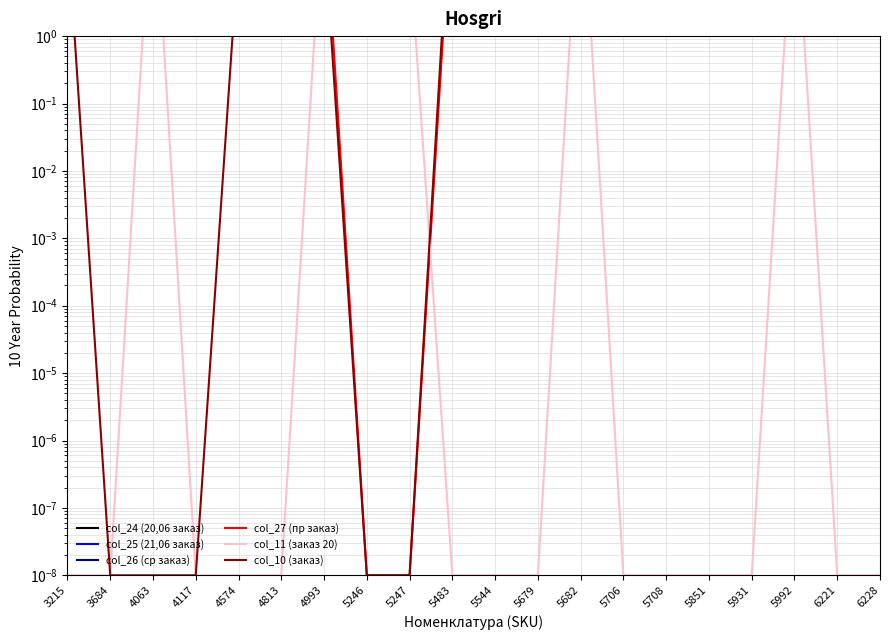

At which category is the sum across all series the highest?

5682